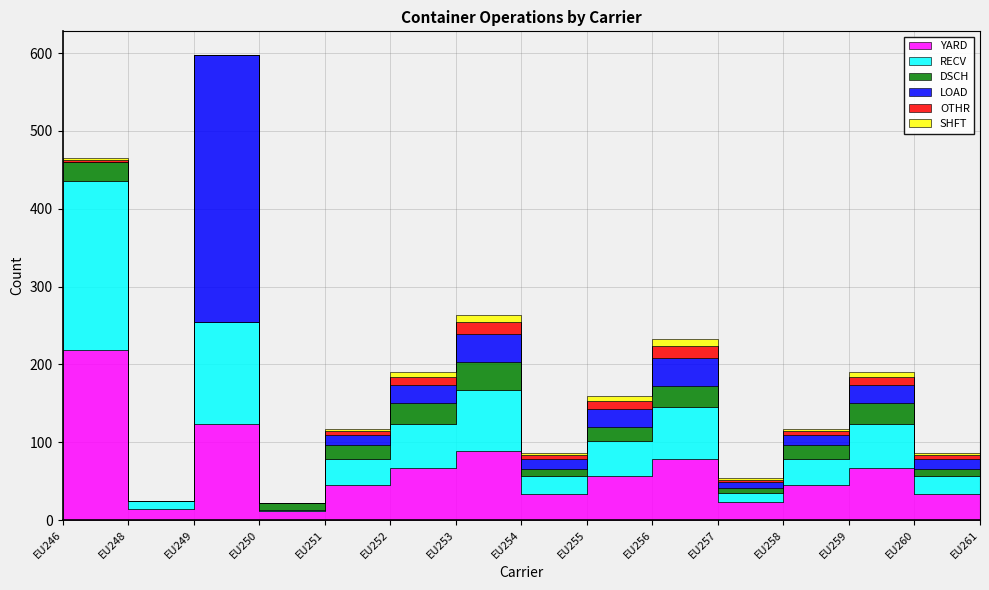

What position from the left is DLVR=0 DSCH?

3